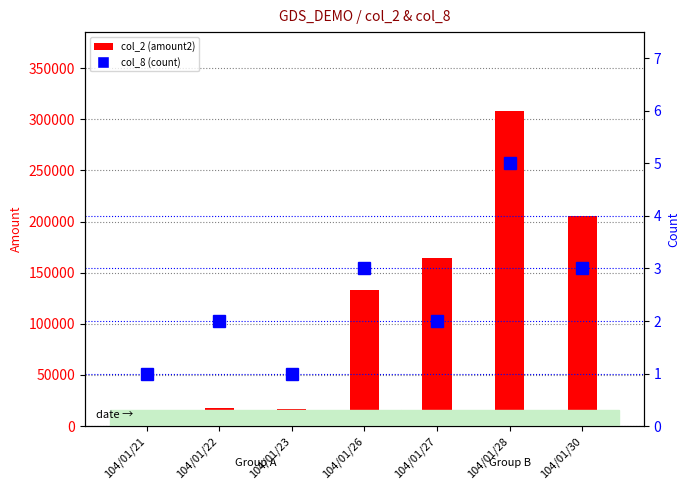

What is the value of the col_8 (count) bar at the 4th from the left?

3